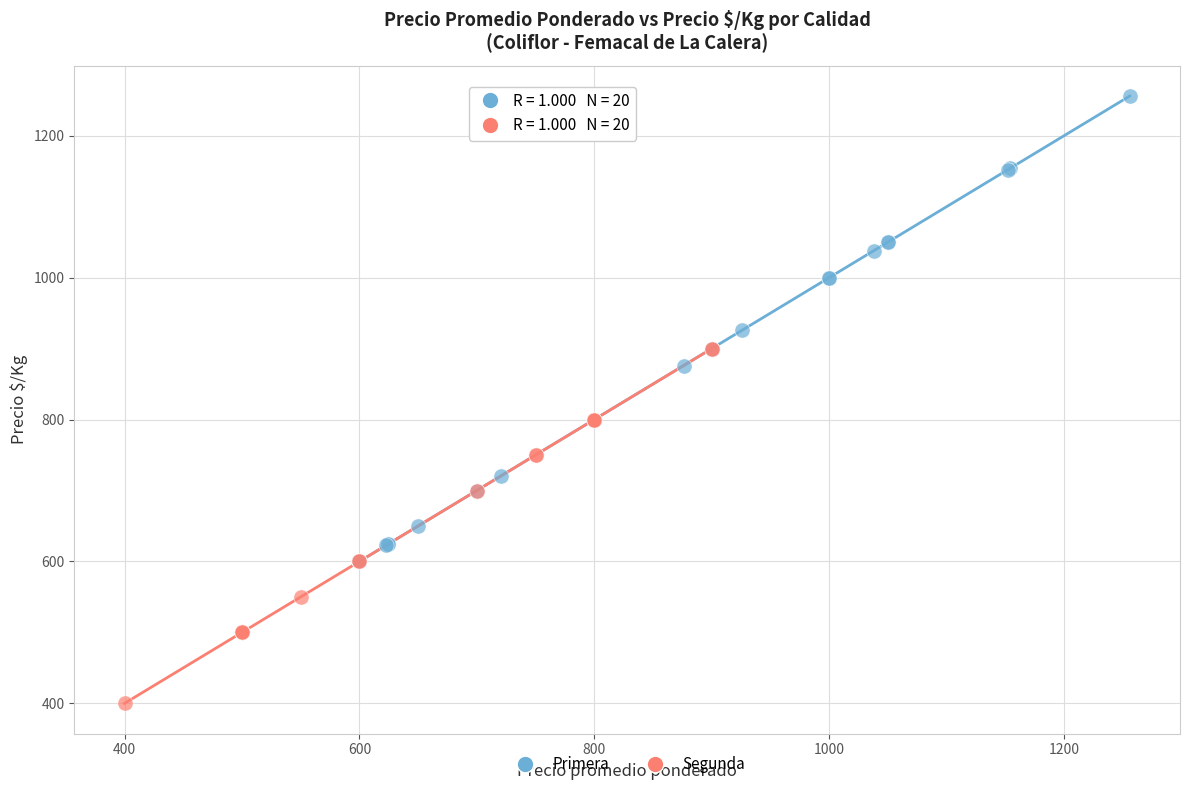

Which series contains the highest Y value?

Primera